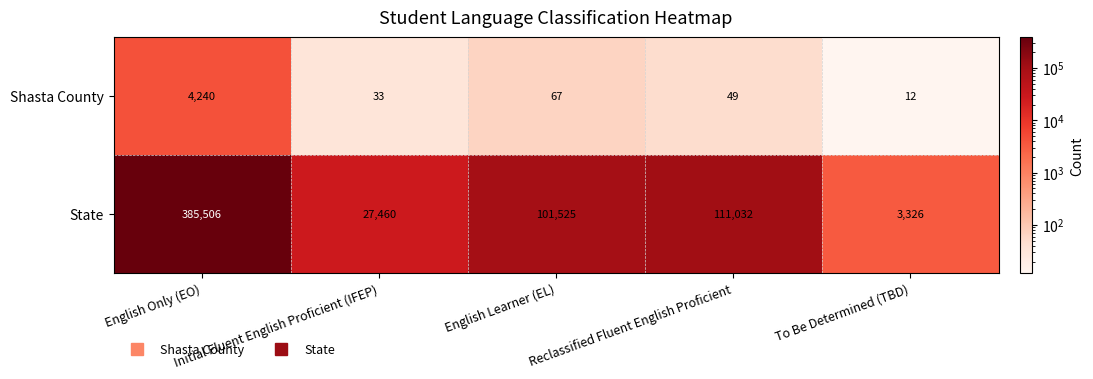

What is the difference between the highest and lowest values at English Only (EO)?

381266